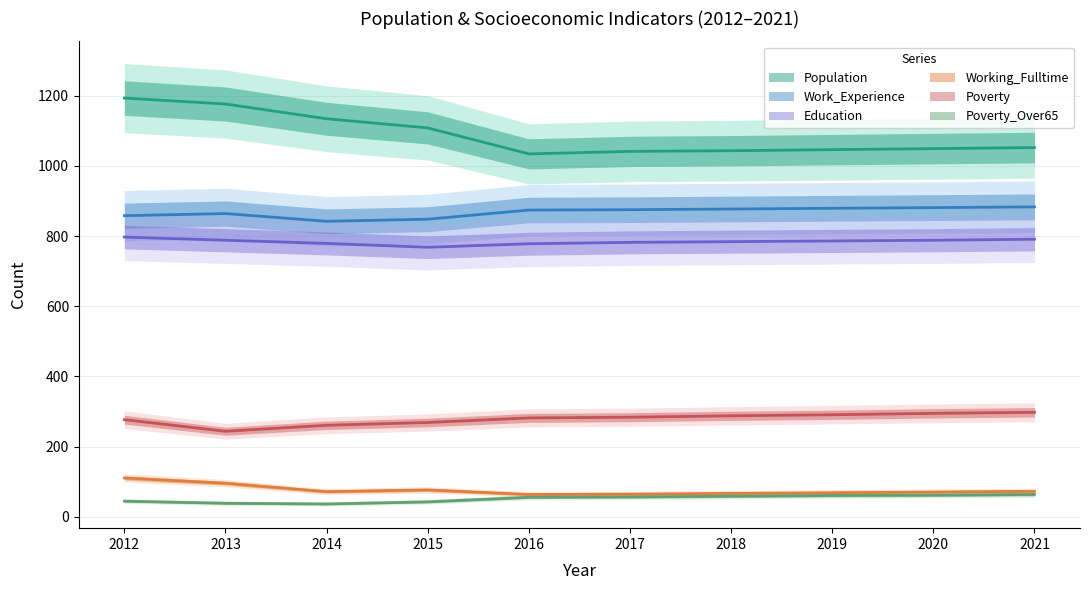

True or false: Population and Working_Fulltime cross at least once.

False